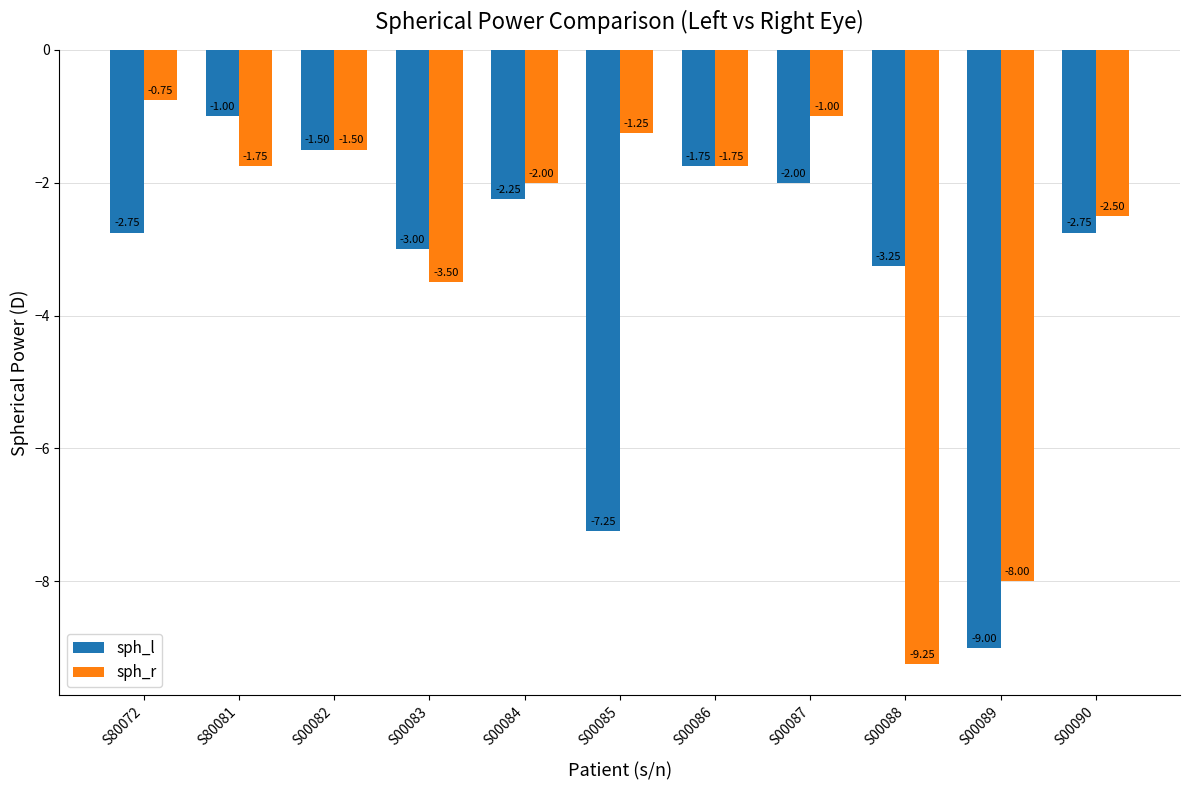

What is the spread (max minus min) of values at S00087?

1.0